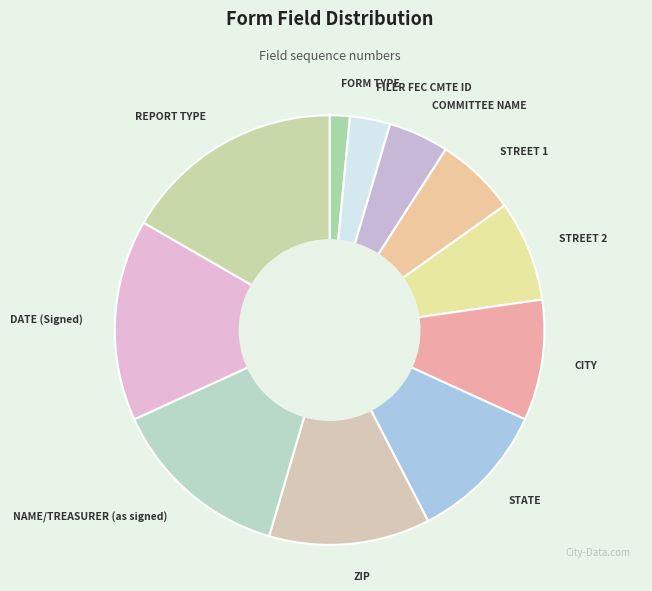

Does STREET 2 account for over 50% of the chart?

No